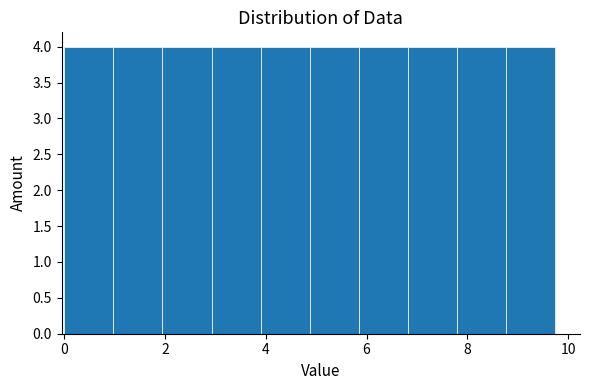

Reading left to right, transcribe this chart: for each bar, give the range it covers on the x-axis and its height. Neither the bar edges nor the heights are printed on the chart, so give them approximately, as read against the axes.

0.0 to 1.0: 4
1.0 to 2.0: 4
2.0 to 3.0: 4
3.0 to 3.8: 4
3.8 to 4.8: 4
4.8 to 5.8: 4
5.8 to 6.8: 4
6.8 to 7.8: 4
7.8 to 8.8: 4
8.8 to 9.8: 4